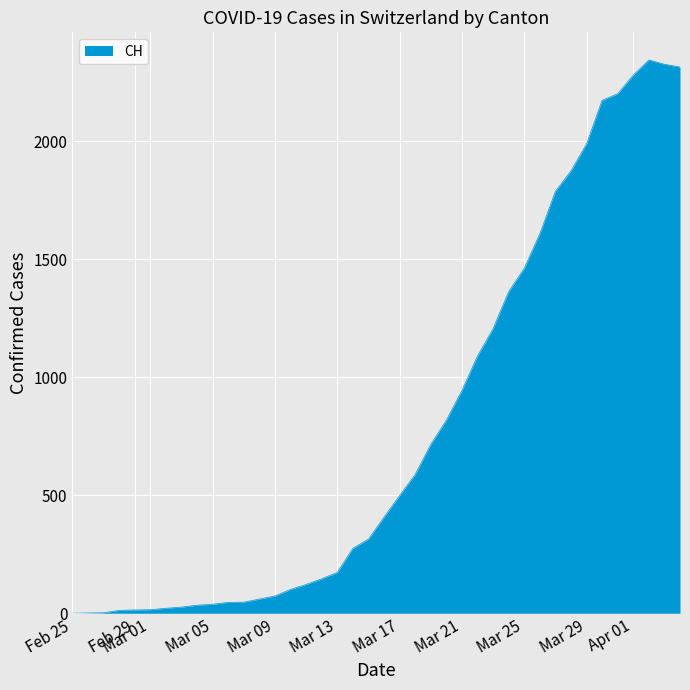

What is the greatest value displayed?

2345